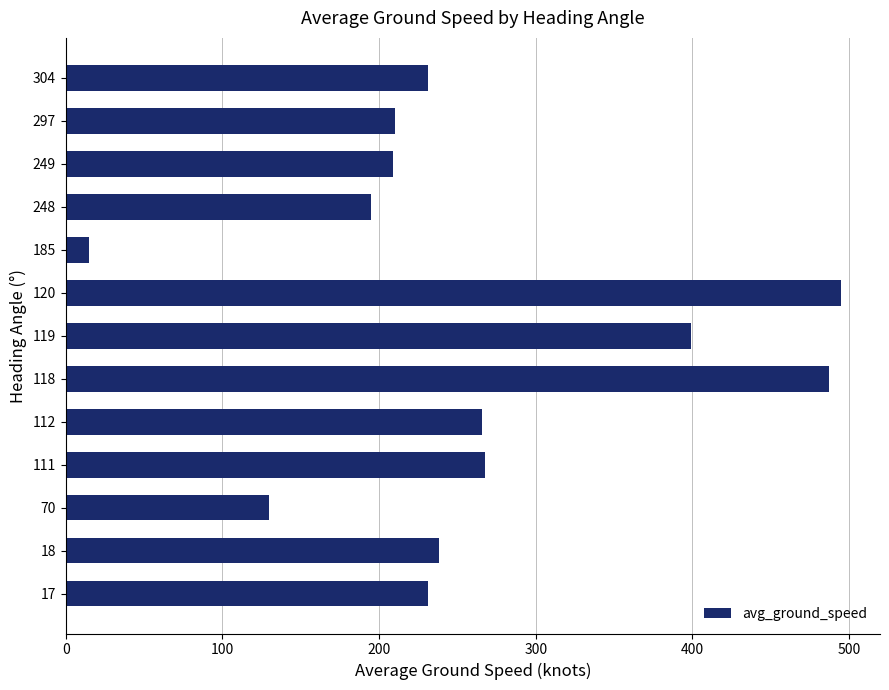

The value at 248 is 329.6. True or false?

False